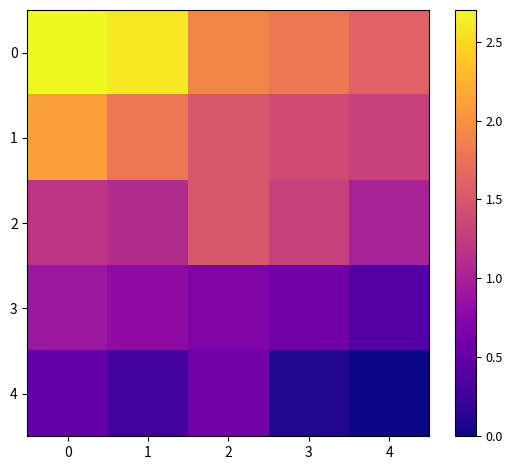

Rank the series by their average value, from lowest to highest.

4, 3, 2, 1, 0